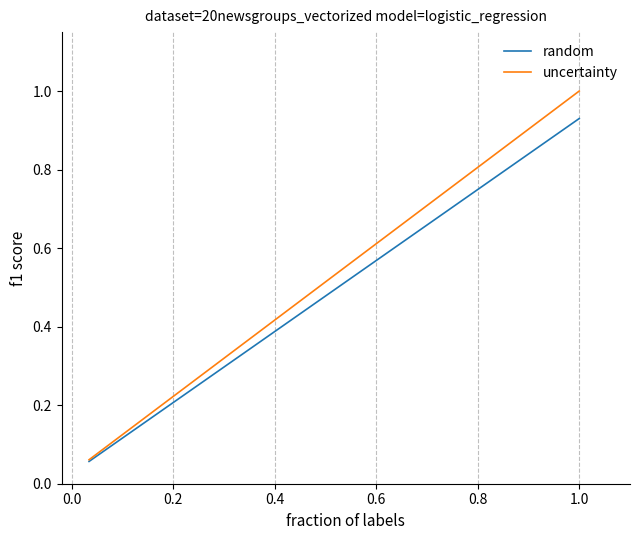

Which series has the largest range (max minus min)?

uncertainty